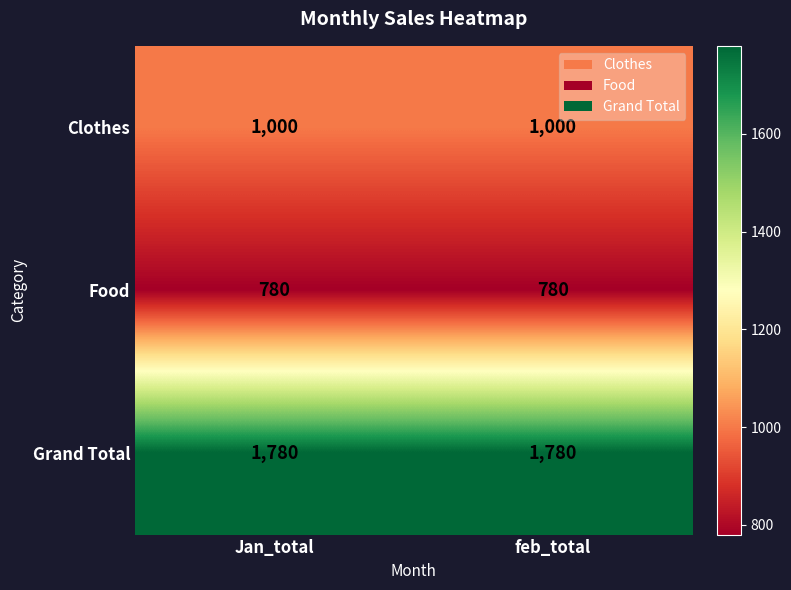

What is the difference between the highest and lowest values at feb_total?

1000